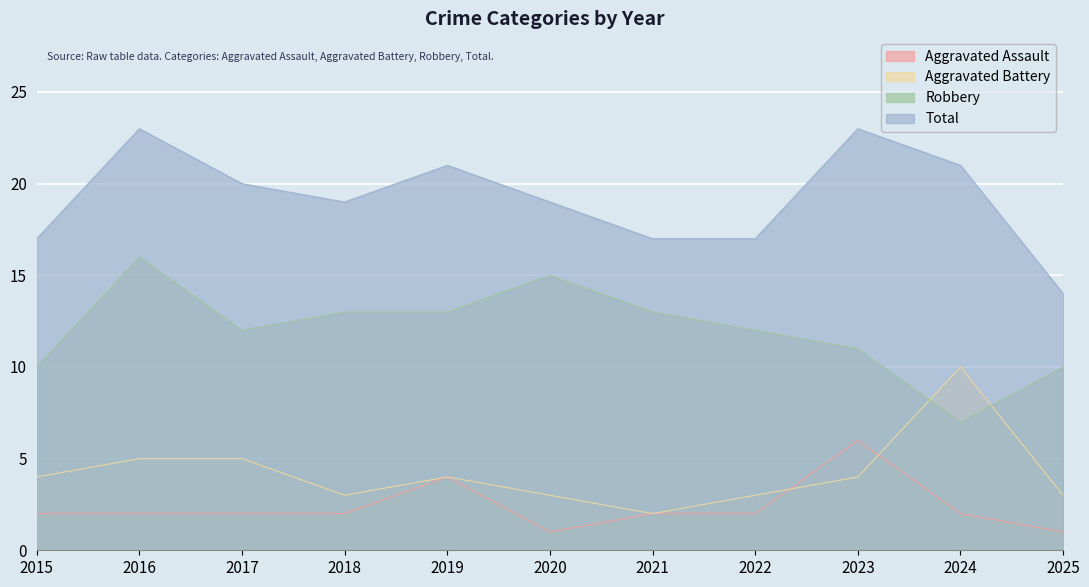

Between 2015 and 2016, which series saw the biggest shift?

Robbery